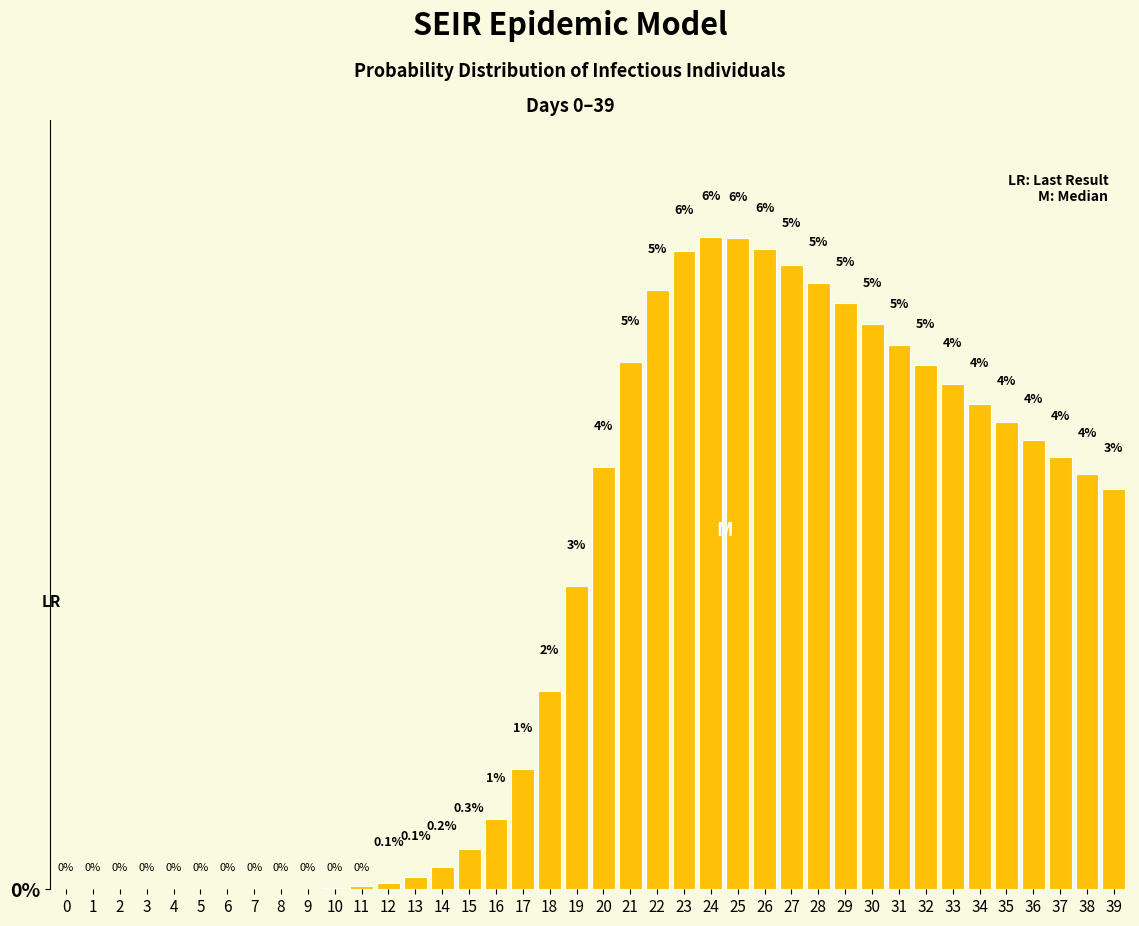

Are the bars horizontal?

No